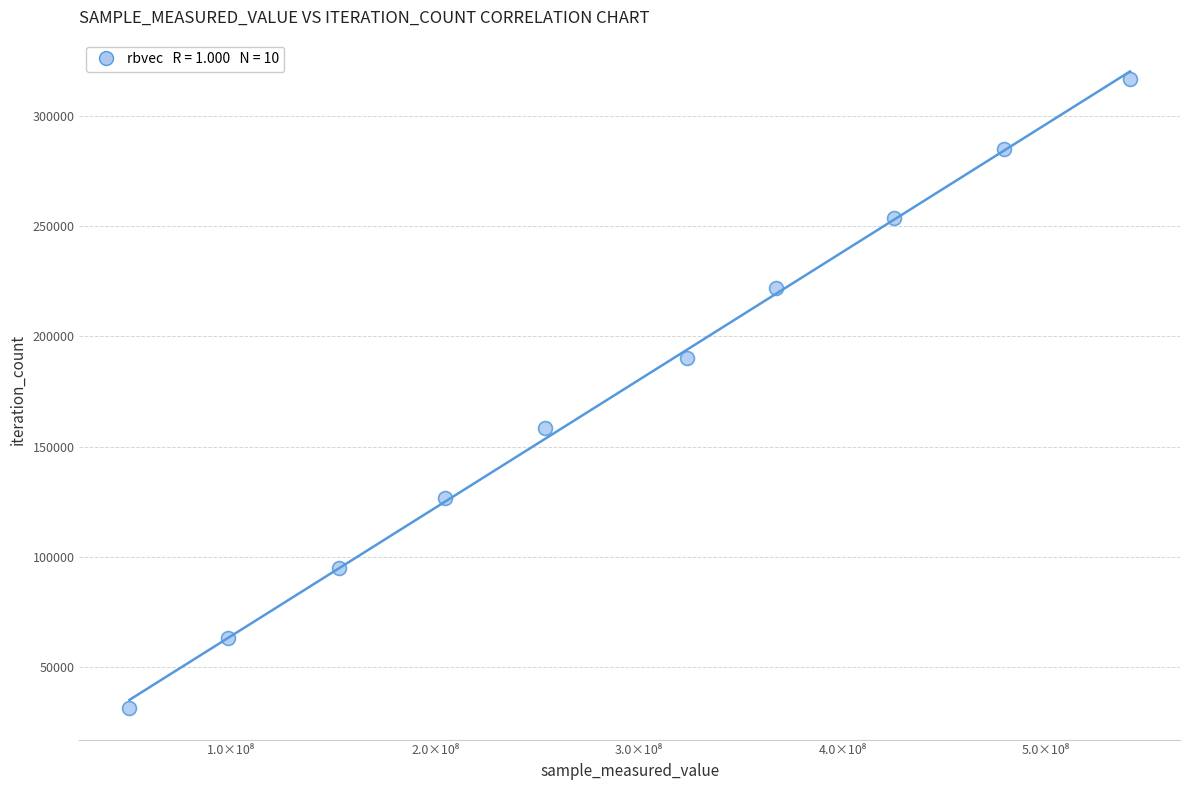

What is the range of Y values (max minus min)?

285075